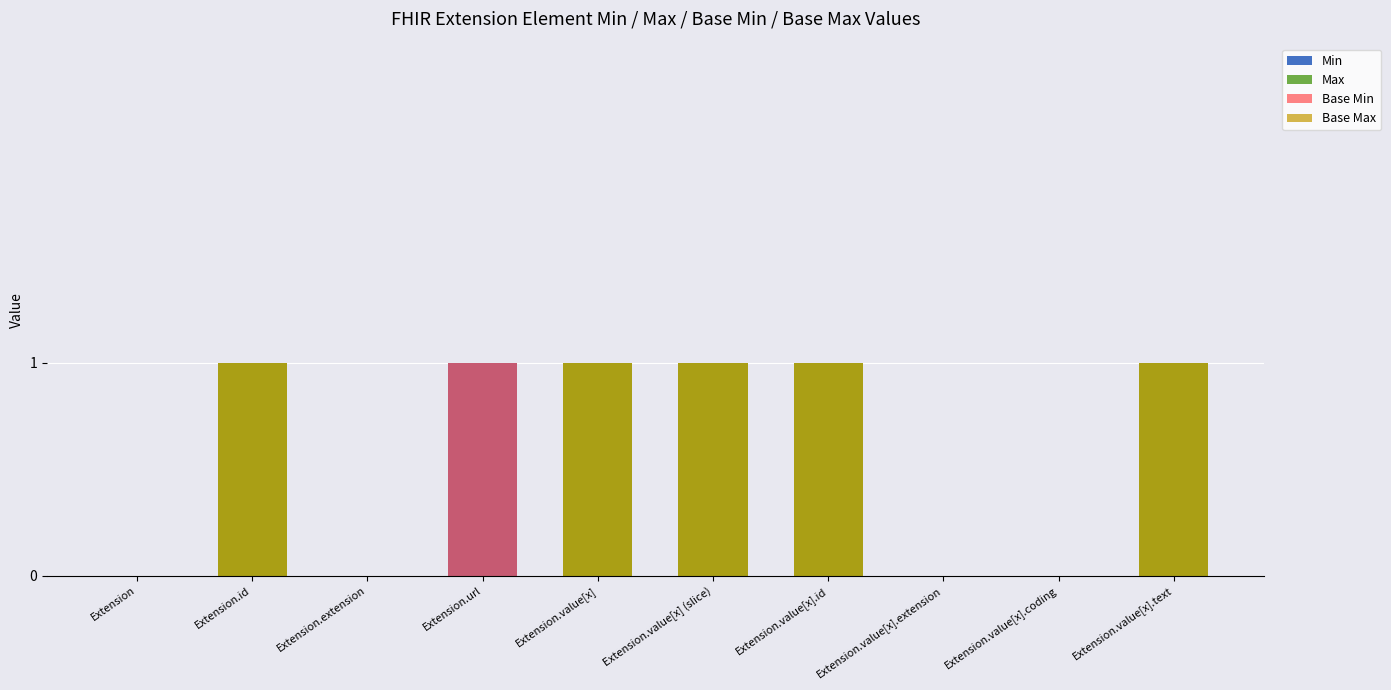

Reading left to right, what are all the values shown in this chart?

Min: Extension=0	Extension.id=0	Extension.extension=0	Extension.url=1	Extension.value[x]=0	Extension.value[x] (slice)=0	Extension.value[x].id=0	Extension.value[x].extension=0	Extension.value[x].coding=0	Extension.value[x].text=0
Max: Extension=0	Extension.id=1	Extension.extension=0	Extension.url=0	Extension.value[x]=1	Extension.value[x] (slice)=1	Extension.value[x].id=1	Extension.value[x].extension=0	Extension.value[x].coding=0	Extension.value[x].text=1
Base Min: Extension=0	Extension.id=0	Extension.extension=0	Extension.url=1	Extension.value[x]=0	Extension.value[x] (slice)=0	Extension.value[x].id=0	Extension.value[x].extension=0	Extension.value[x].coding=0	Extension.value[x].text=0
Base Max: Extension=0	Extension.id=1	Extension.extension=0	Extension.url=0	Extension.value[x]=1	Extension.value[x] (slice)=1	Extension.value[x].id=1	Extension.value[x].extension=0	Extension.value[x].coding=0	Extension.value[x].text=1